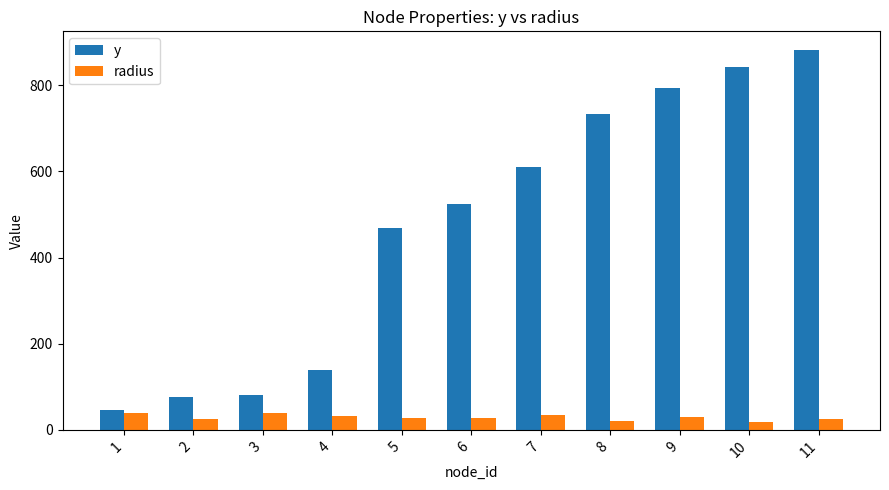

The value of y at 10 is 842.0. True or false?

True